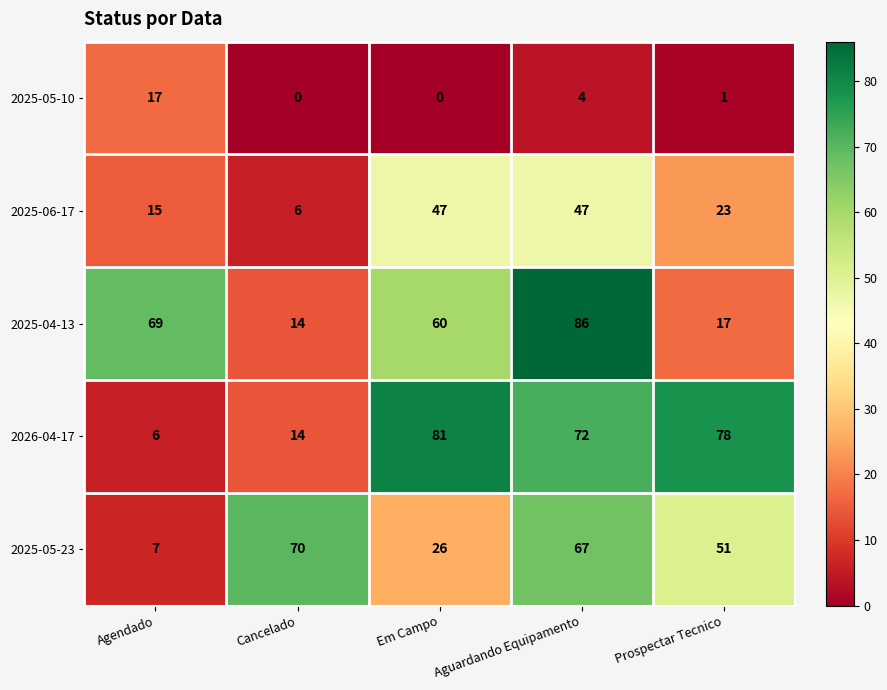

What is the total value across all series at Agendado?

114